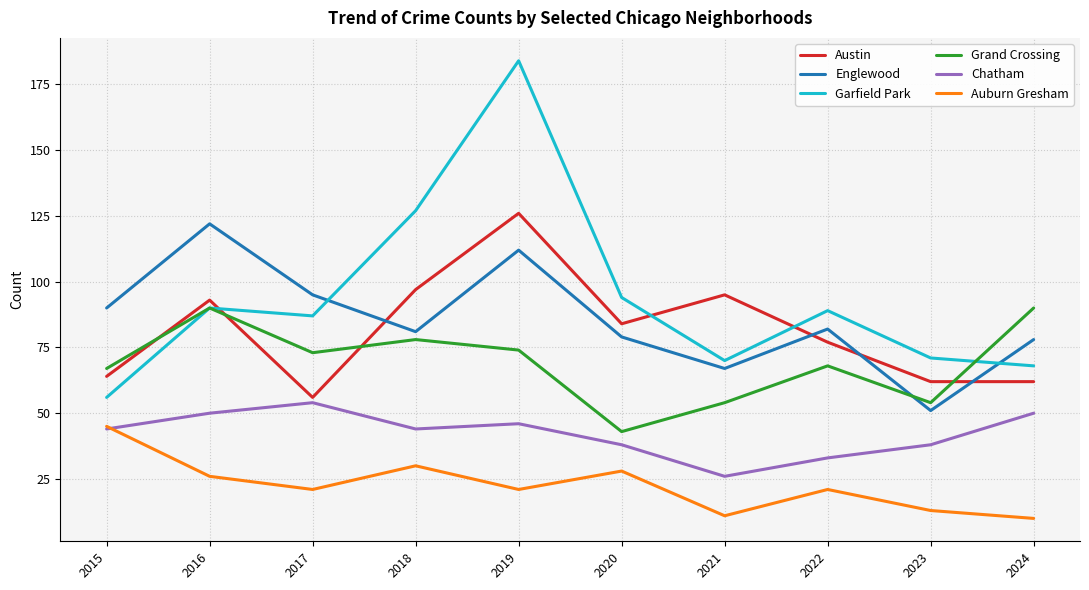

What are all the series names shown in the legend?

Austin, Englewood, Garfield Park, Grand Crossing, Chatham, Auburn Gresham